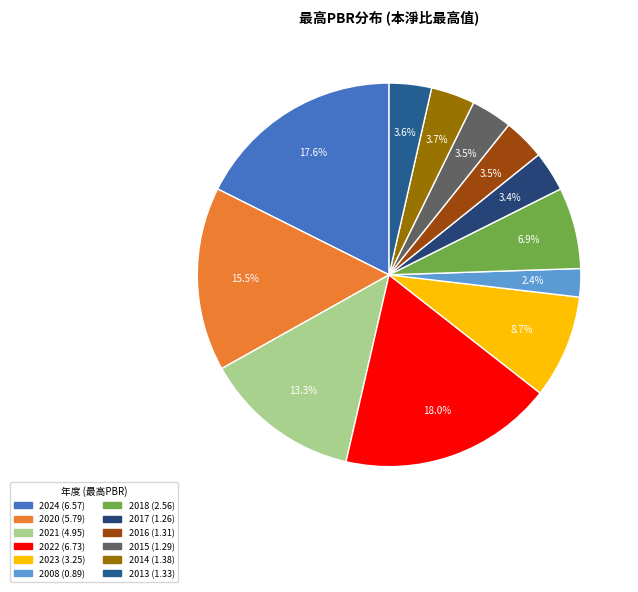

To the nearest percent, what is the difference between the 2013 and 2021 slice percentages?

10%